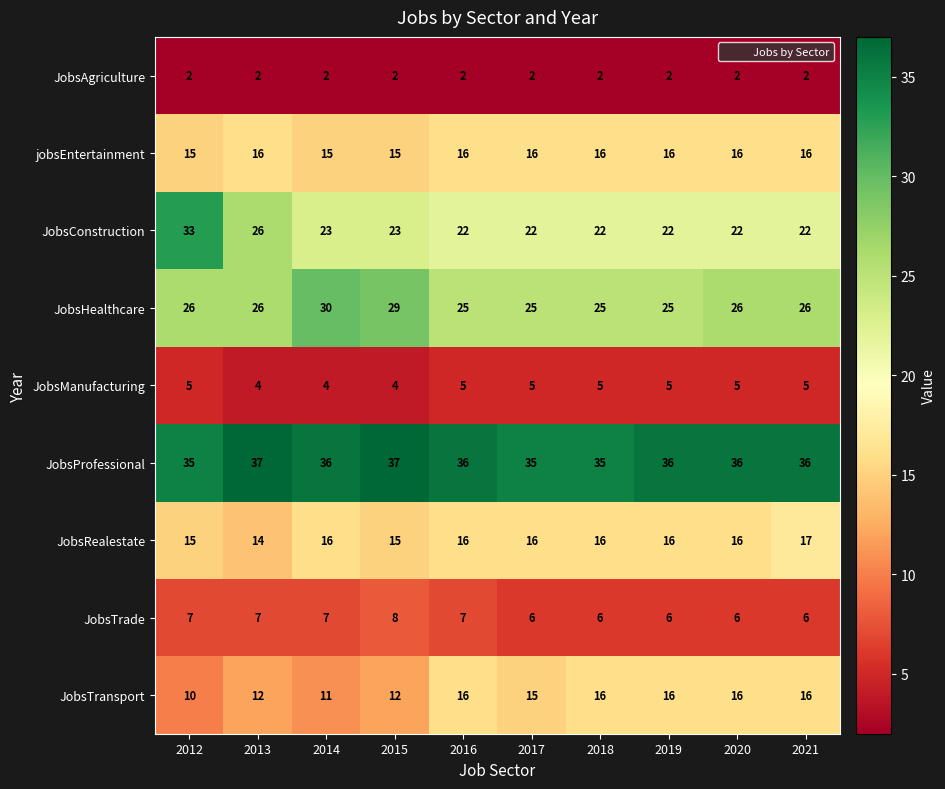

The jobsEntertainment series shows 16 at 2016. True or false?

True